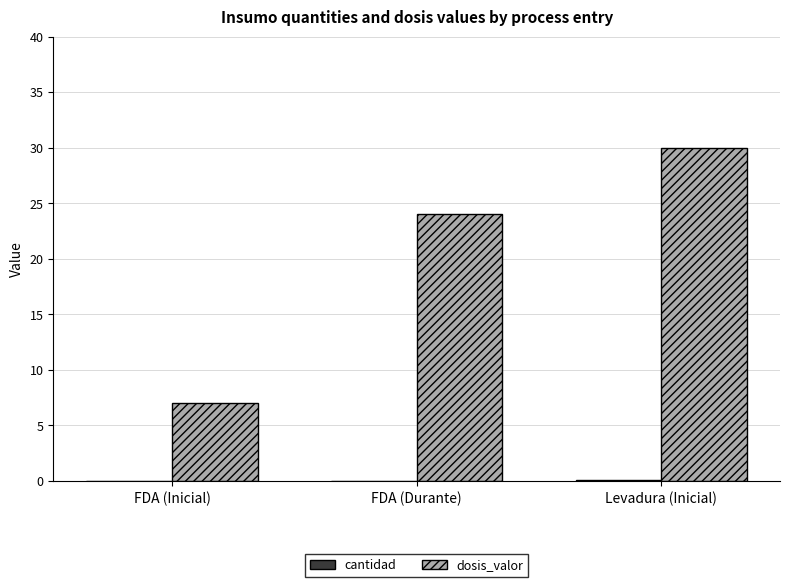

Which label corresponds to the largest value in the chart?

Levadura (Inicial)